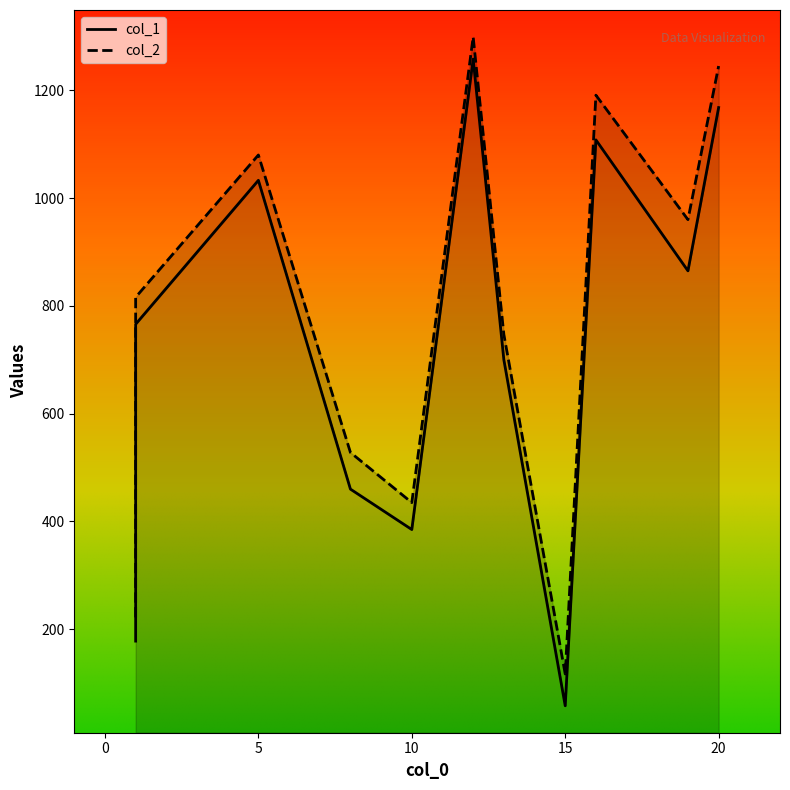

How many data points in col_2 are above 816?

5